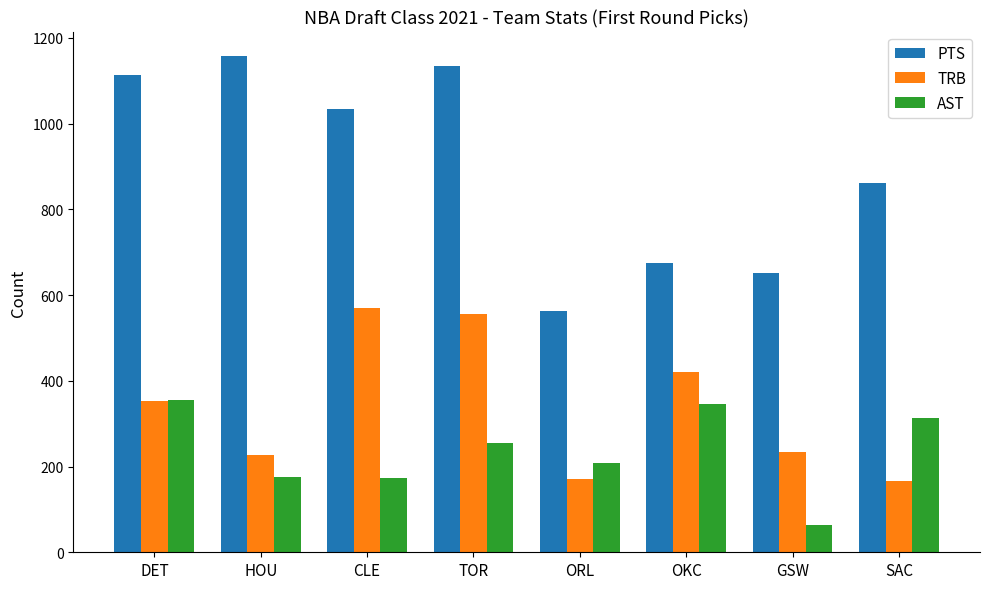

What is the minimum value for TRB?

166